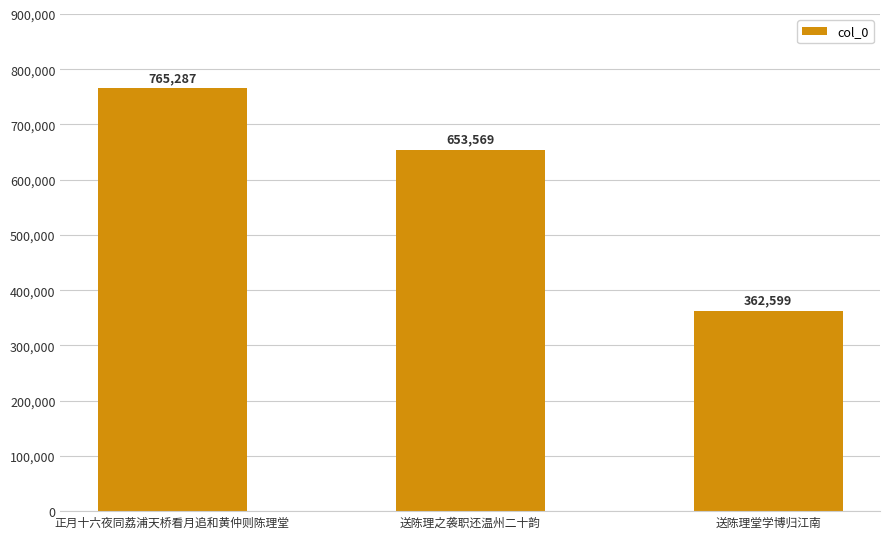

Rank the categories by value from lowest to highest.

送陈理堂学博归江南, 送陈理之袭职还温州二十韵, 正月十六夜同荔浦天桥看月追和黄仲则陈理堂